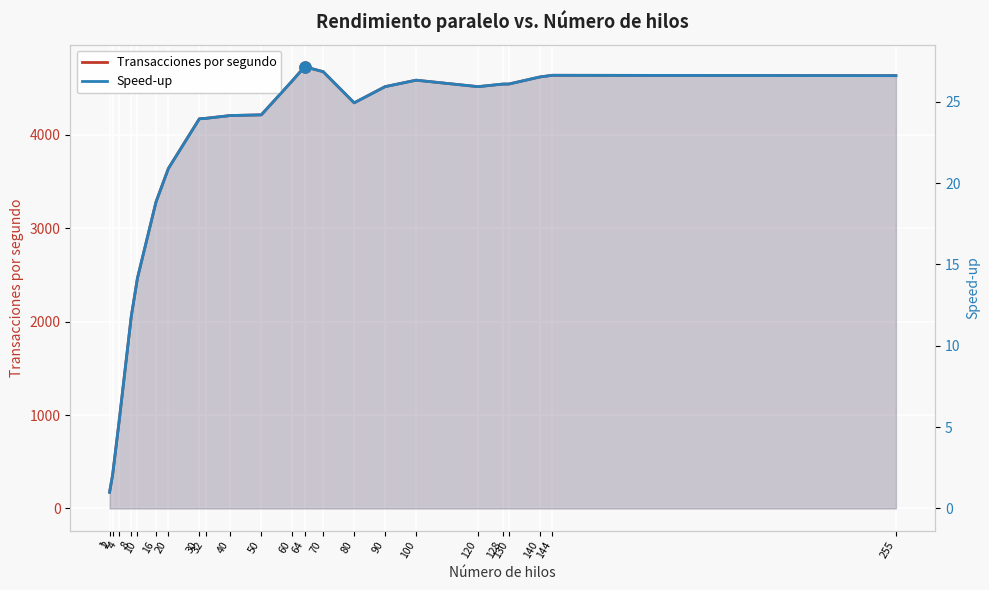

How many interior local peaks does the Transacciones por segundo series have?

3